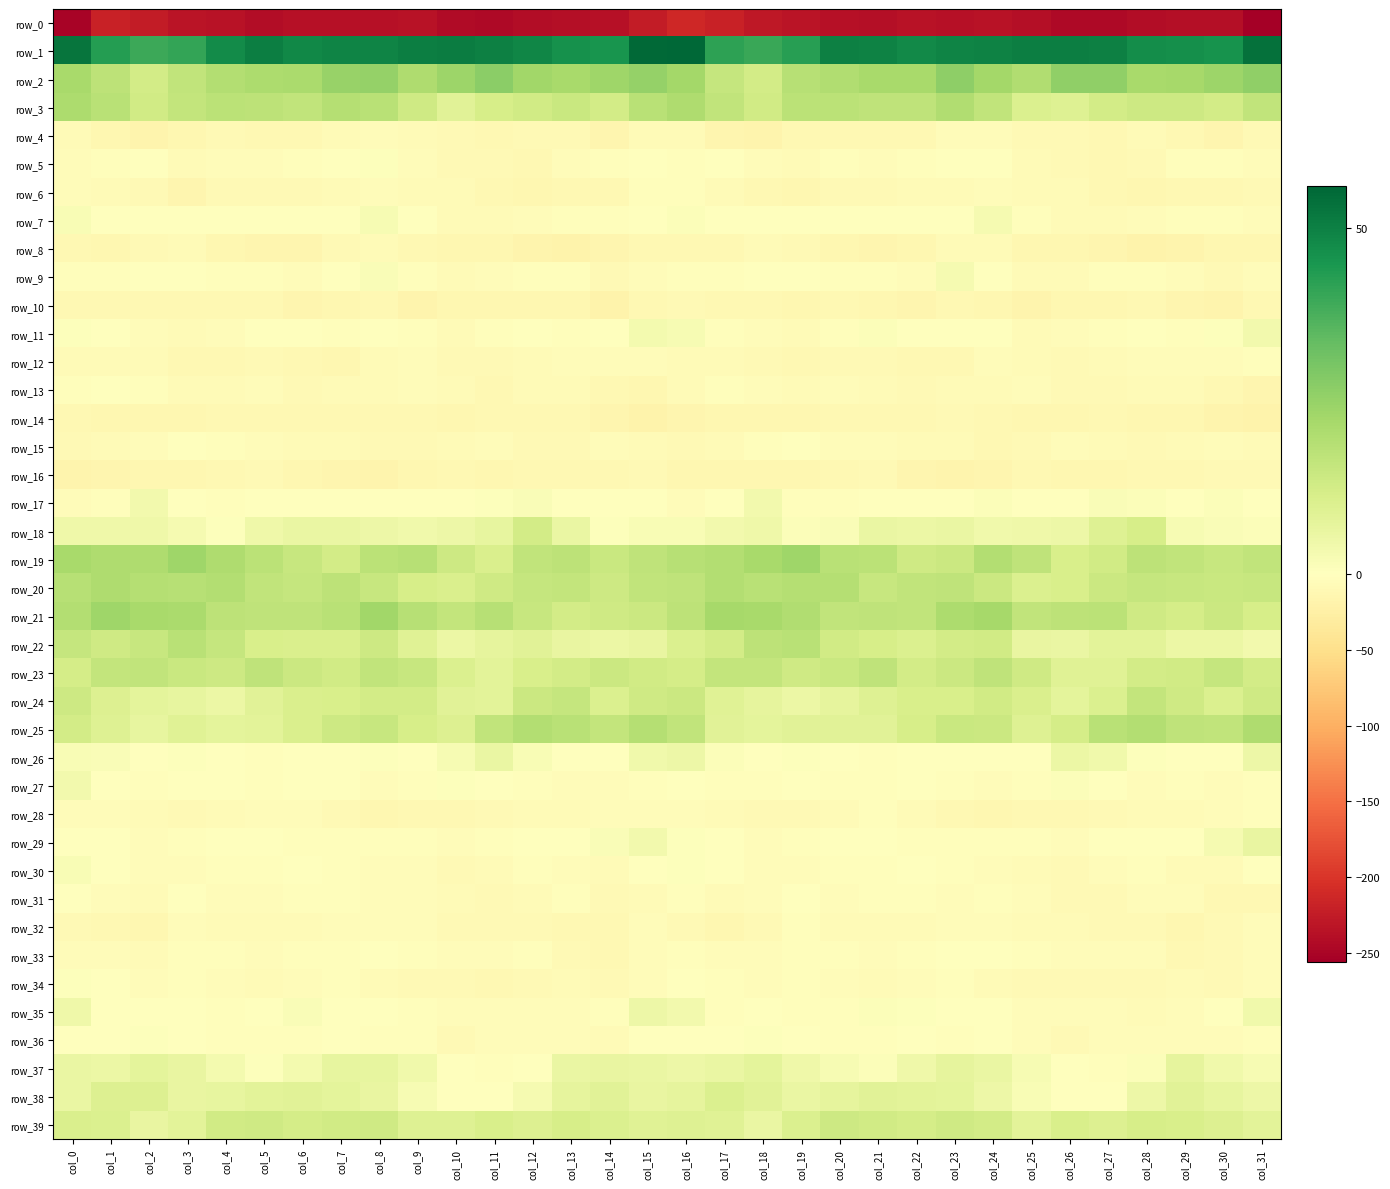

What value does the row_0 series have at col_25?

-238.3